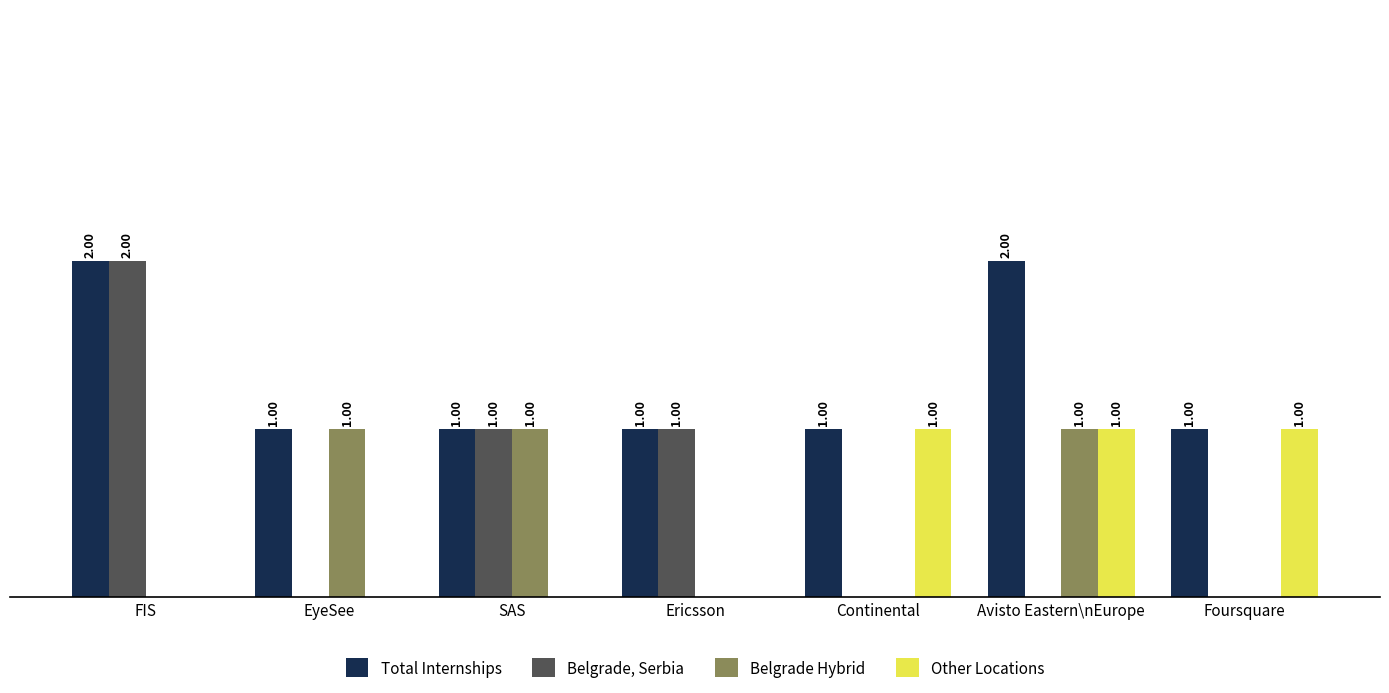

Is the value of Total Internships at FIS greater than the value of Belgrade, Serbia at Avisto Eastern\nEurope?

Yes